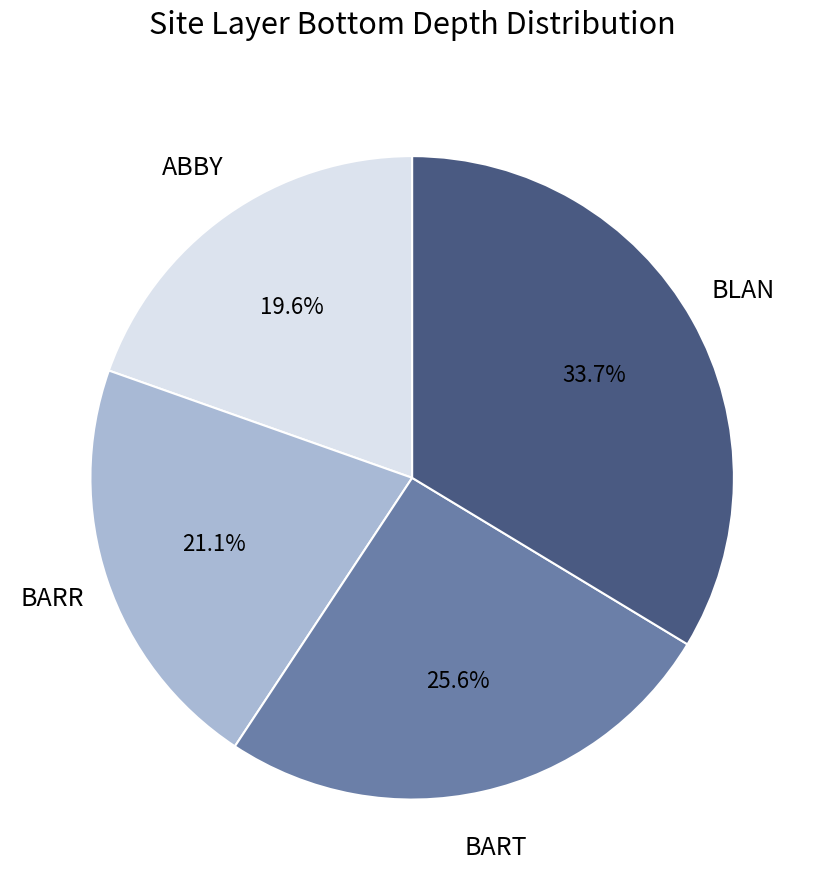

How many slices are in this pie chart?

4